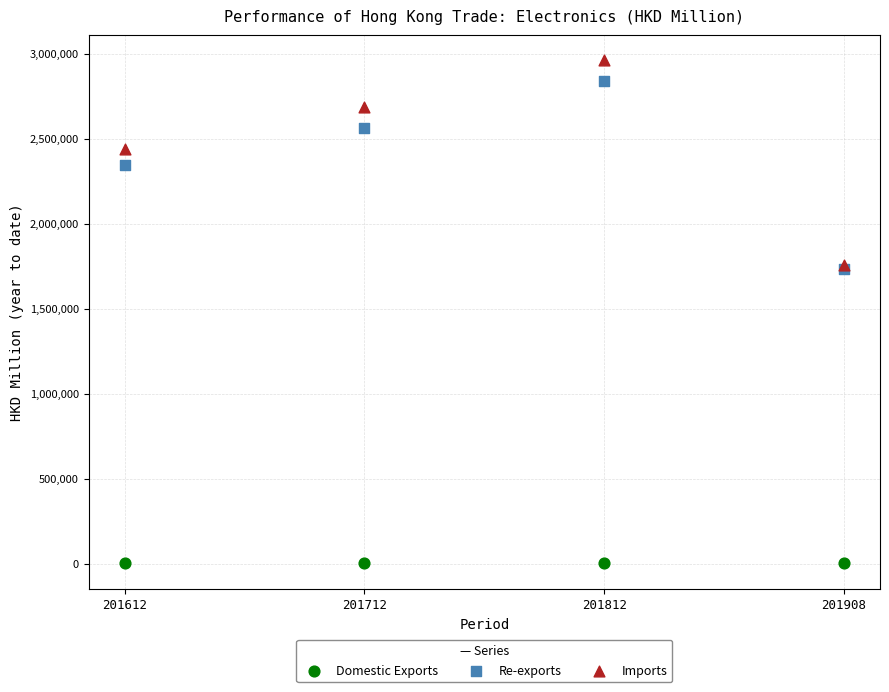

What are all the series names shown in the legend?

Domestic Exports, Re-exports, Imports